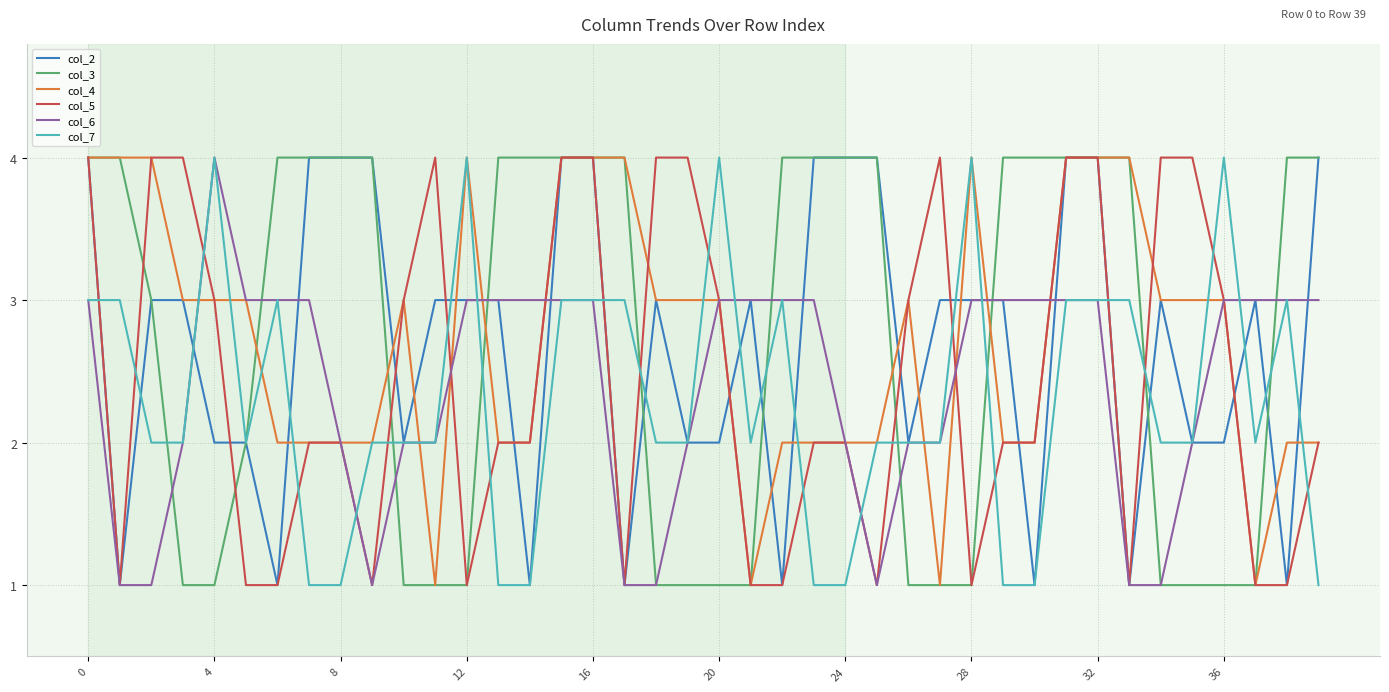

What is the difference between the maximum and second lowest values in the col_2 series?

3